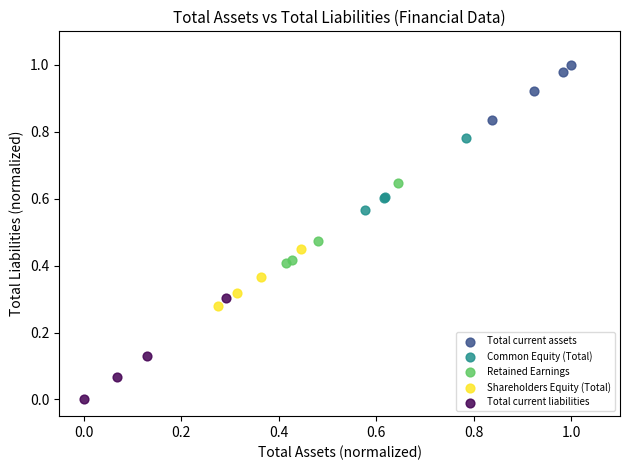

Which series reaches the maximum Y coordinate?

Total current assets